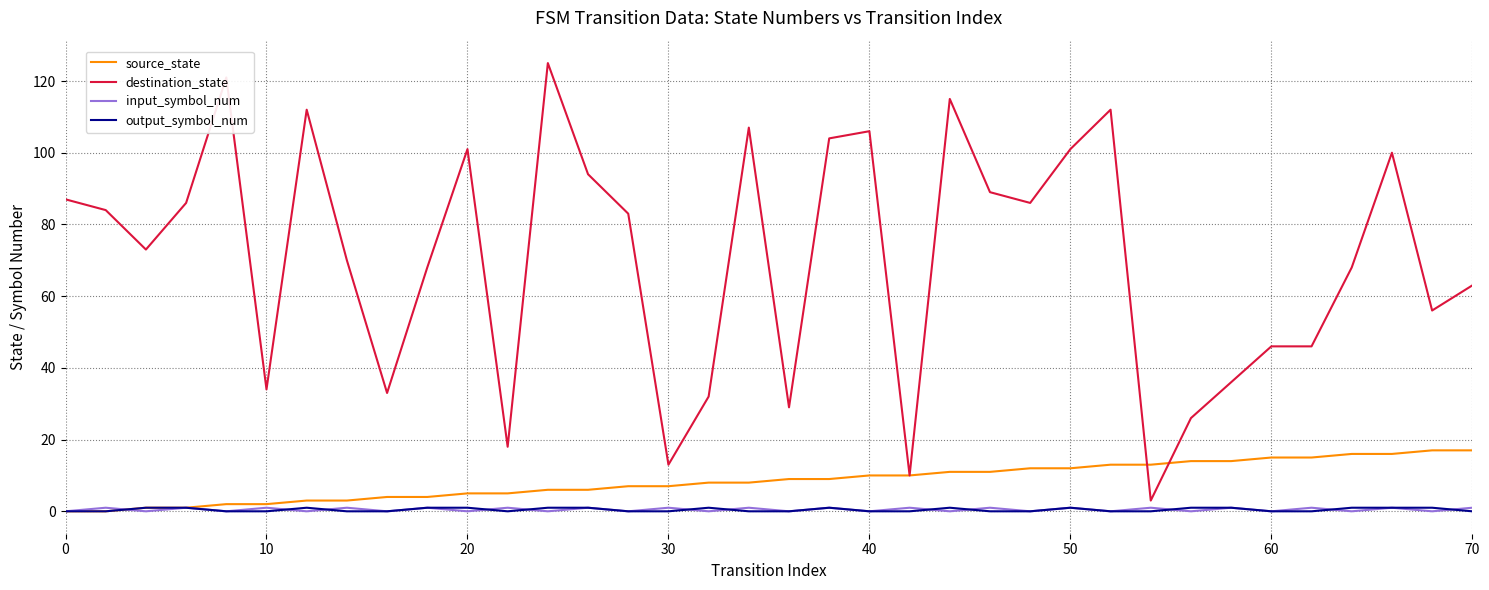

Does the chart display data point markers on the line(s)?

No